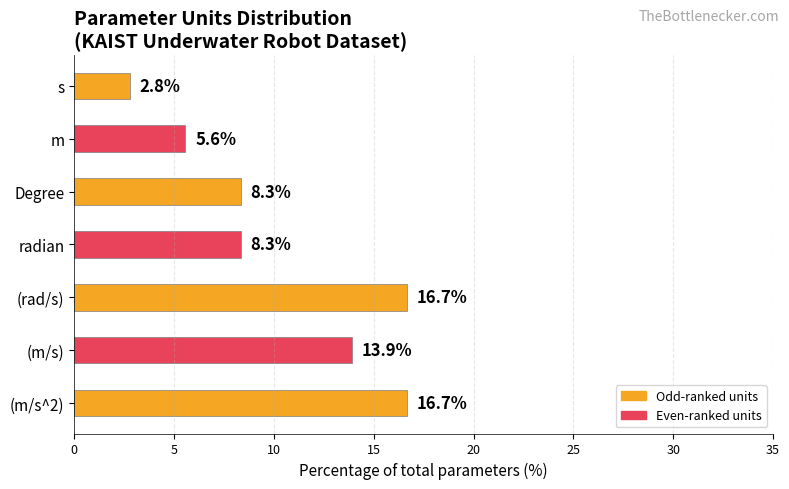

Does the chart contain any negative values?

No